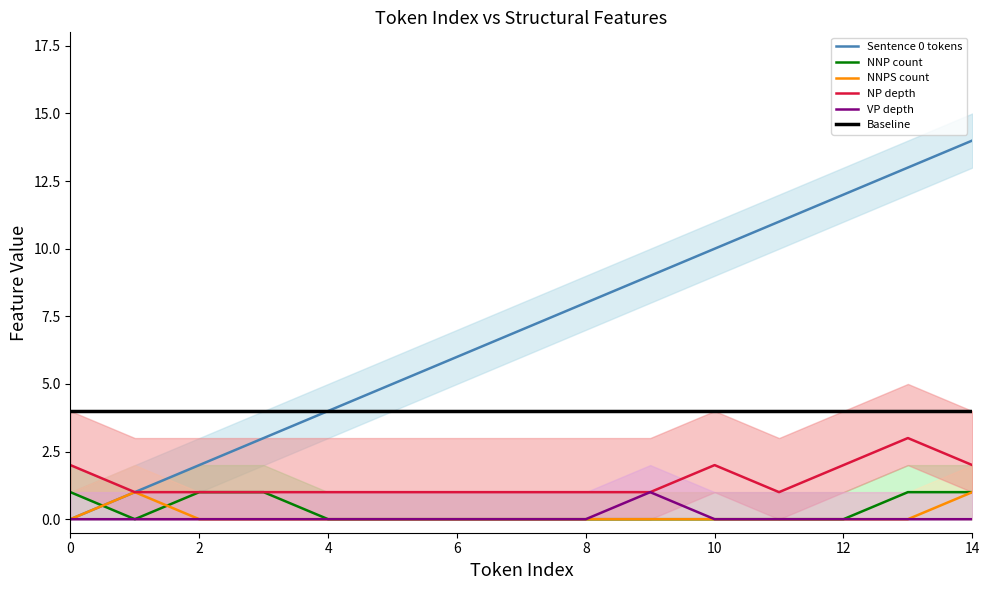

Which label corresponds to the largest value in the chart?

14